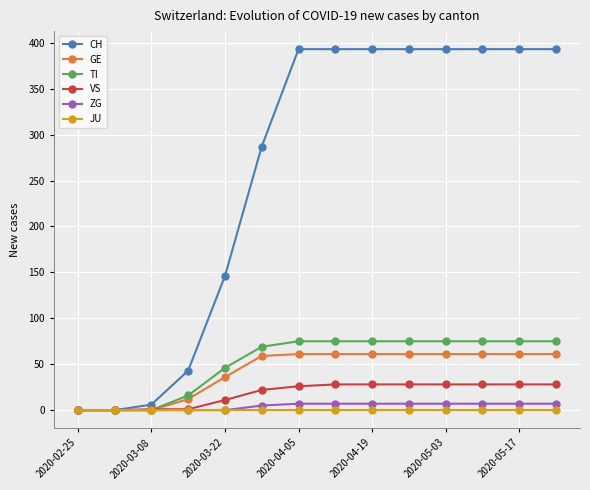

Which series has the largest range (max minus min)?

CH